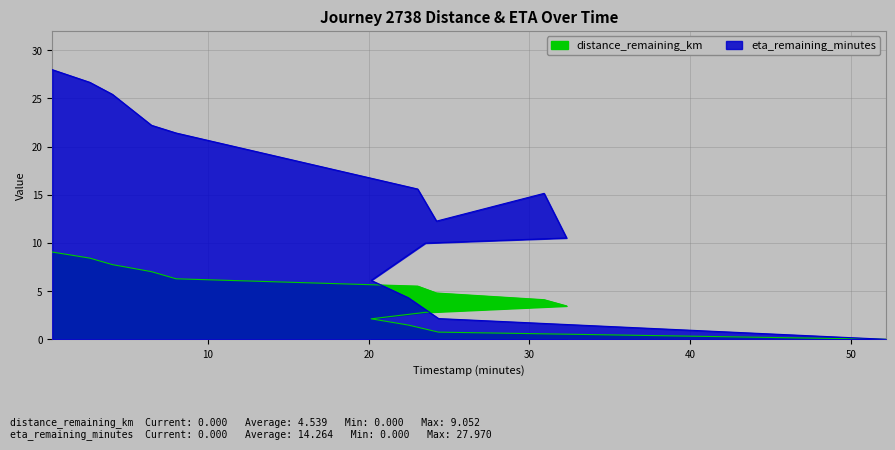

Is it true that distance_remaining_km equals 2.2 at 4.07?

False